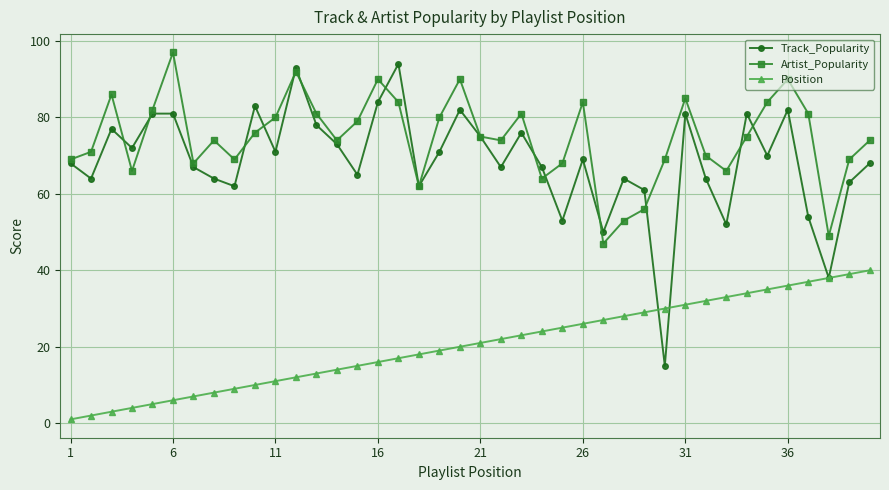

True or false: Artist_Popularity and Position intersect in this chart.

False